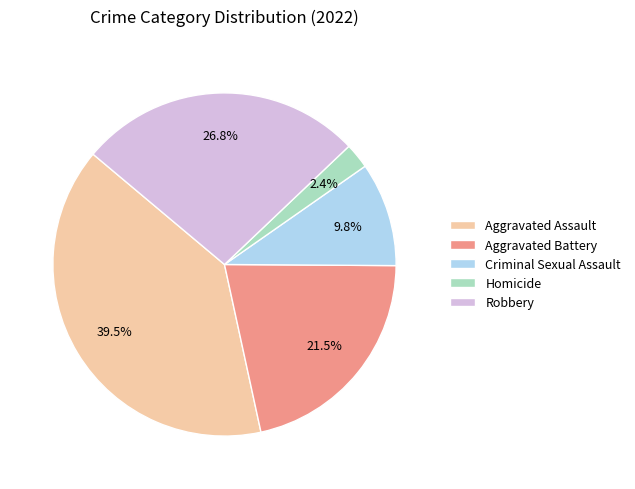

Between Robbery and Aggravated Battery, which is larger?

Robbery